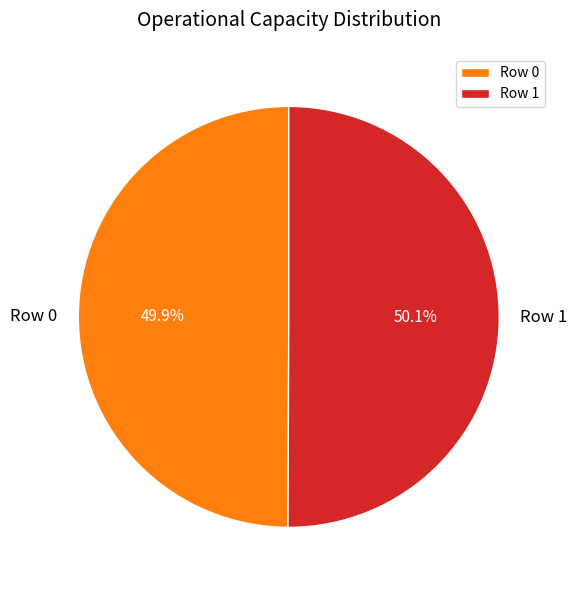

Is the sum of Row 0 and Row 1 greater than half?

Yes